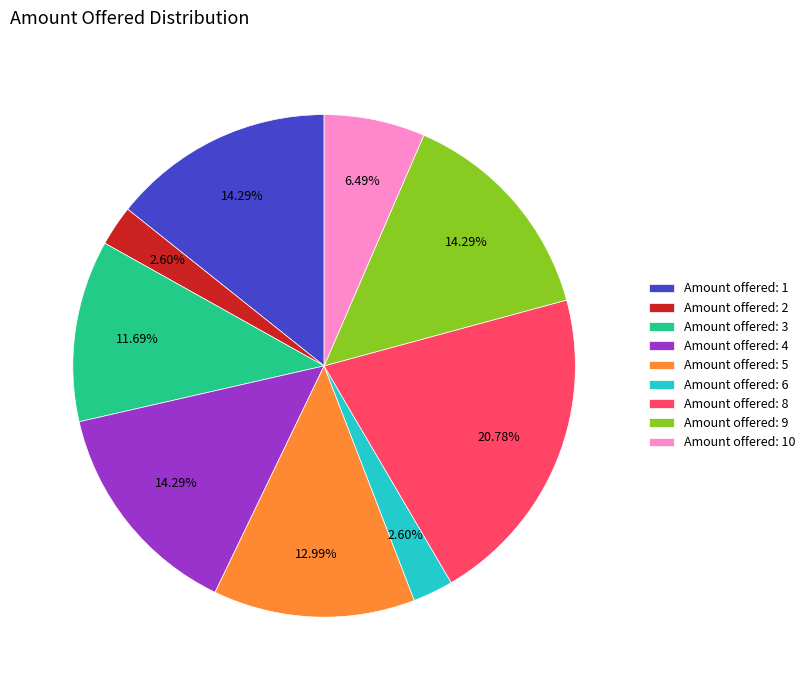

To the nearest percent, what is the difference between the largest and smallest slice percentages?

18%